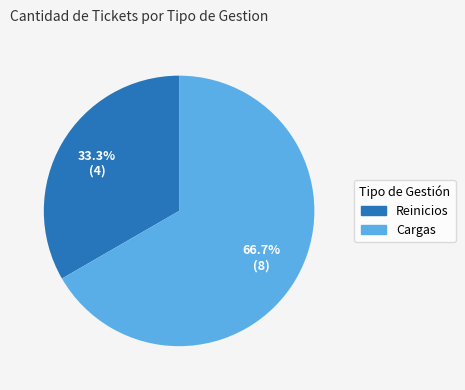

Which slice is the largest?

Cargas